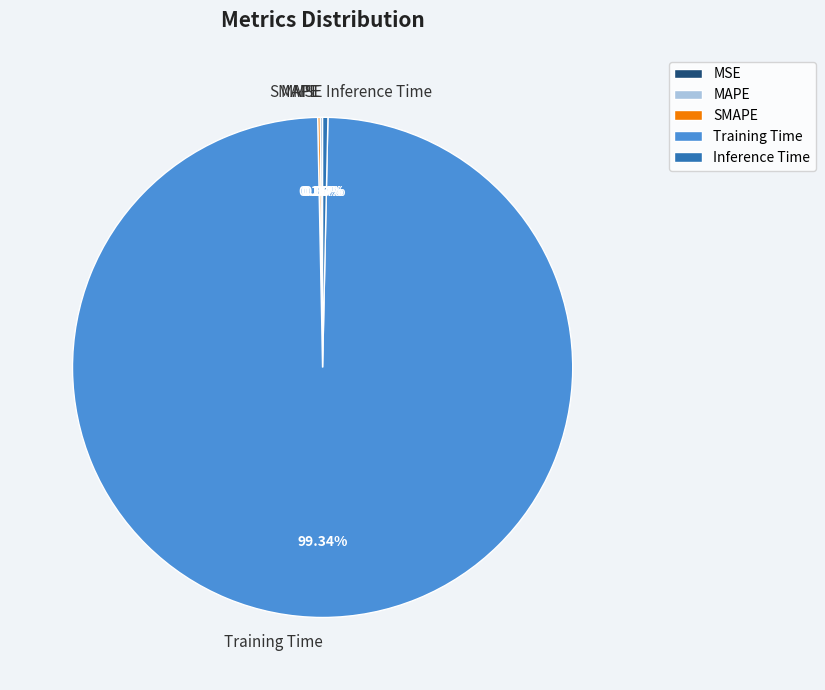

Does any single category account for the majority?

Yes